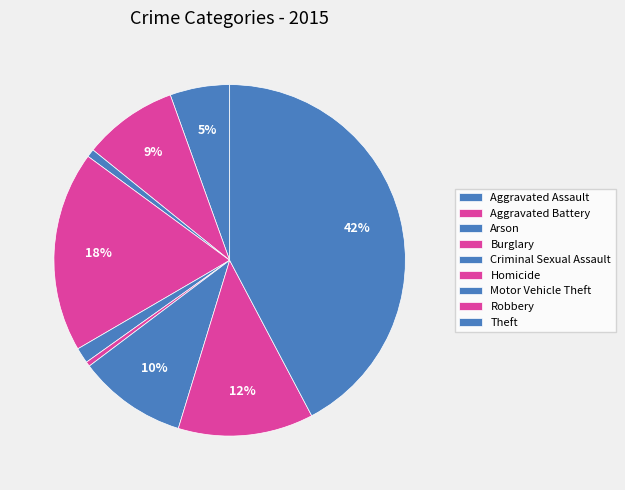

What percentage is the Robbery slice, to the nearest percent?

12%